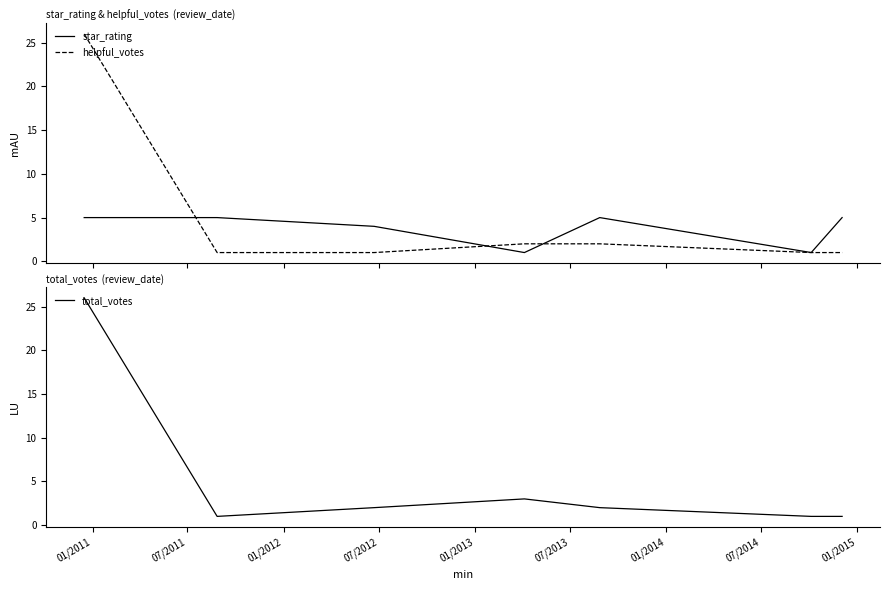

What is the label of the 7th point from the right?

01/2011